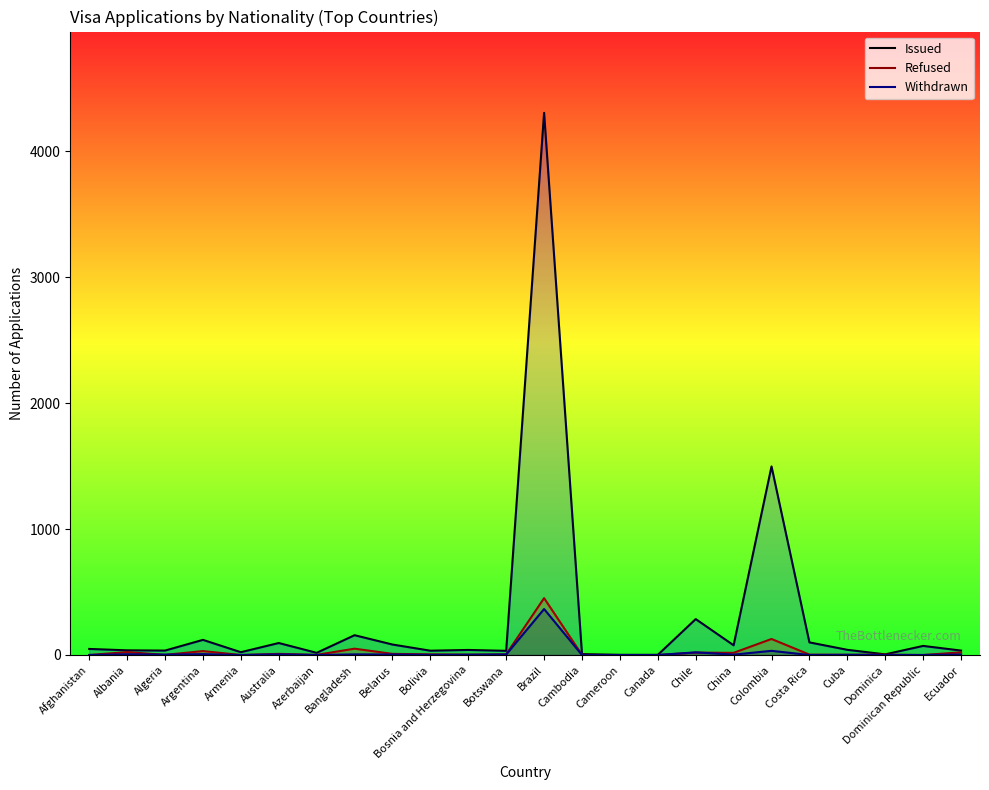

True or false: Withdrawn and Issued intersect in this chart.

False